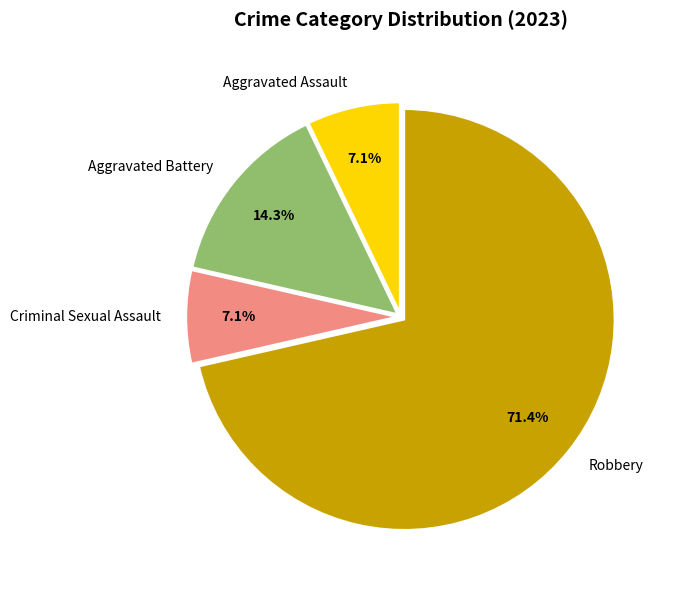

Which has a higher value, Robbery or Criminal Sexual Assault?

Robbery